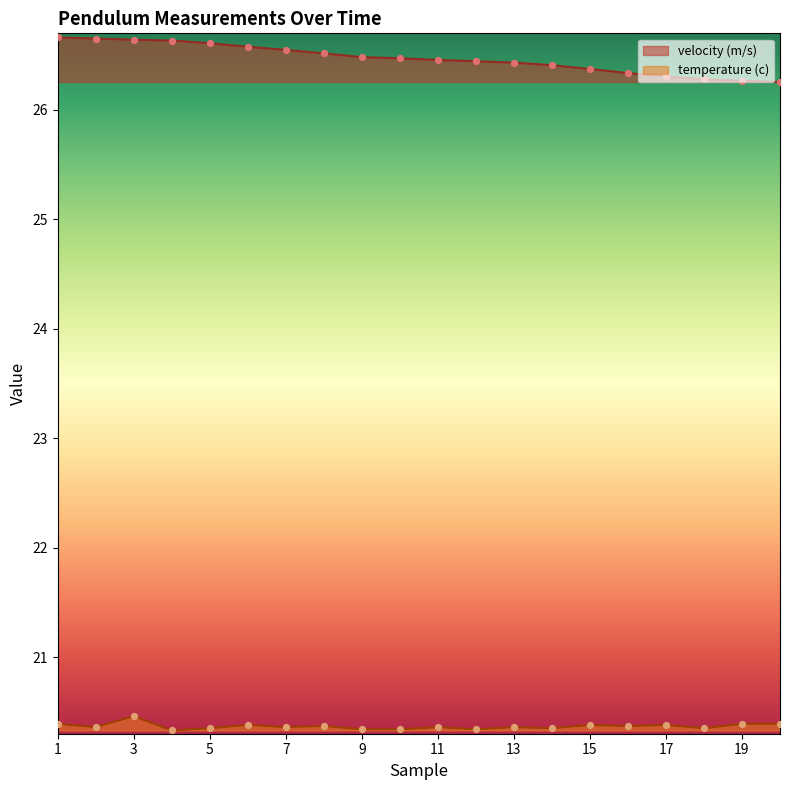

What is the total value across all series at 16?

46.7